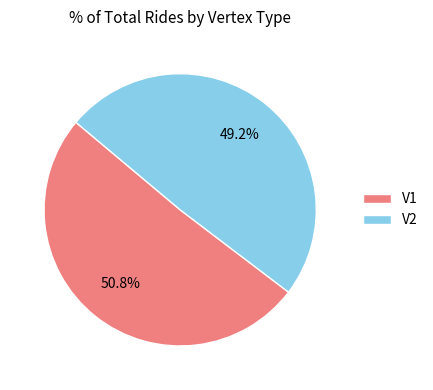

Is there any slice that represents more than half of the pie?

Yes